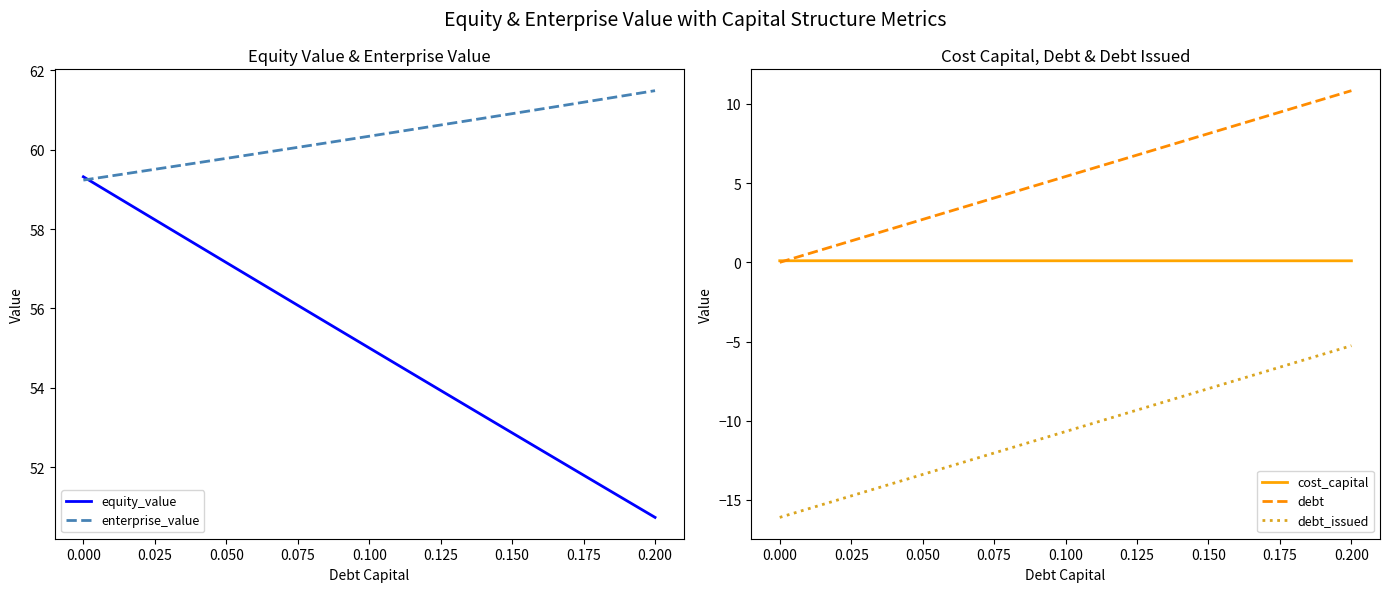

What is the maximum value for enterprise_value?

61.5